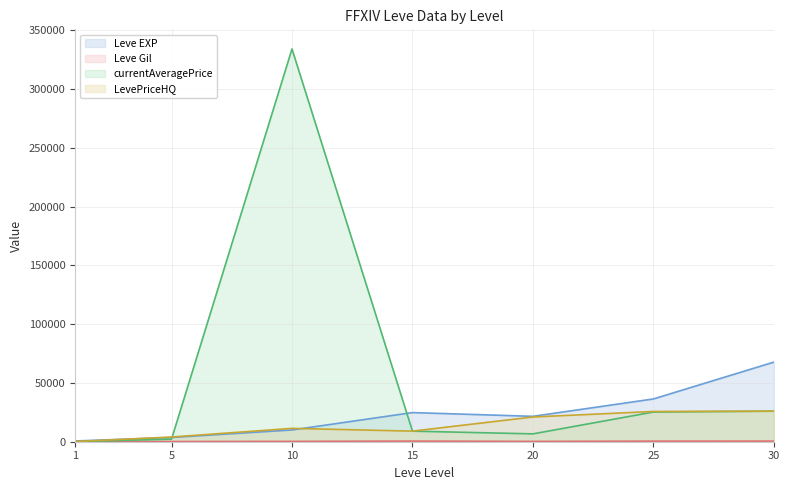

How many interior local valleys does the Leve Gil series have?

1